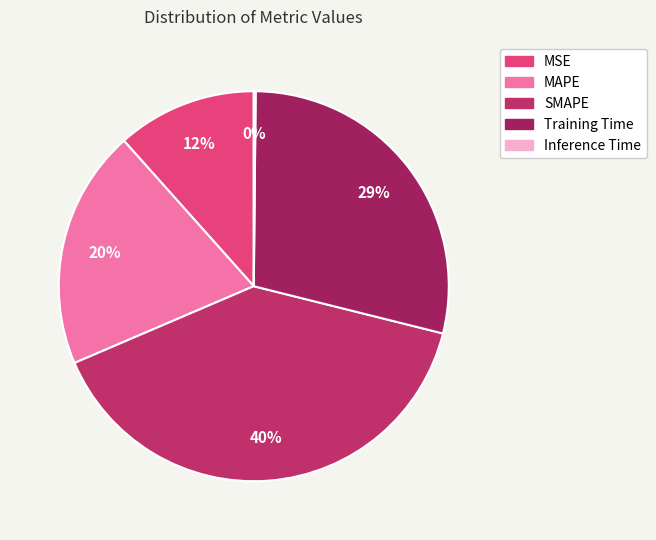

Does Training Time represent more than half of the total?

No